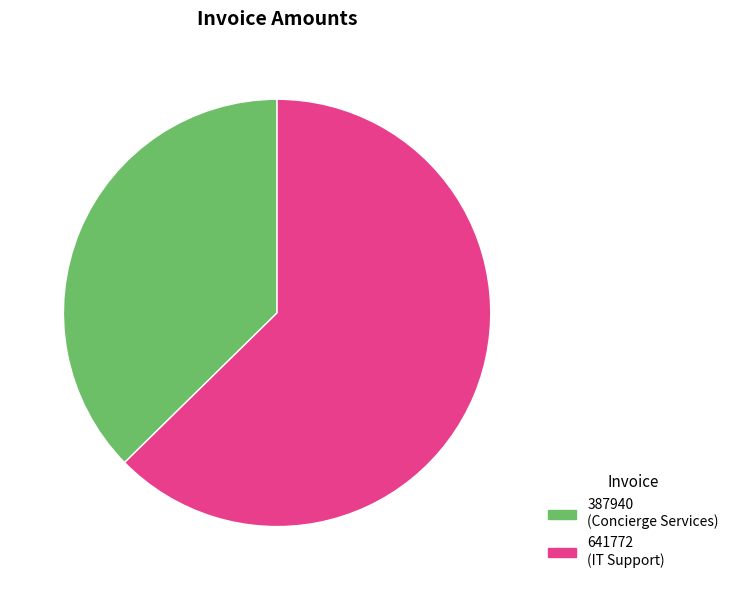

Count the number of slices in the pie.

2